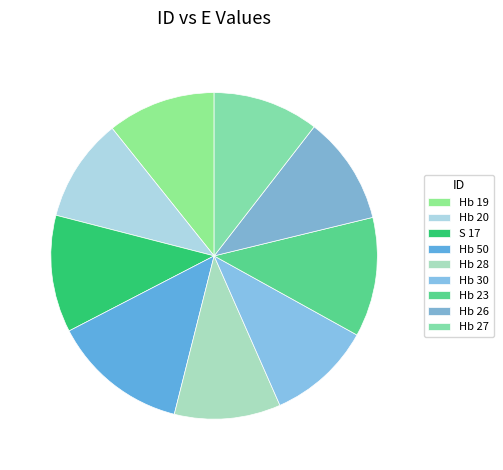

Combined, what portion of the pie is S 17 and Hb 28?

22.1%